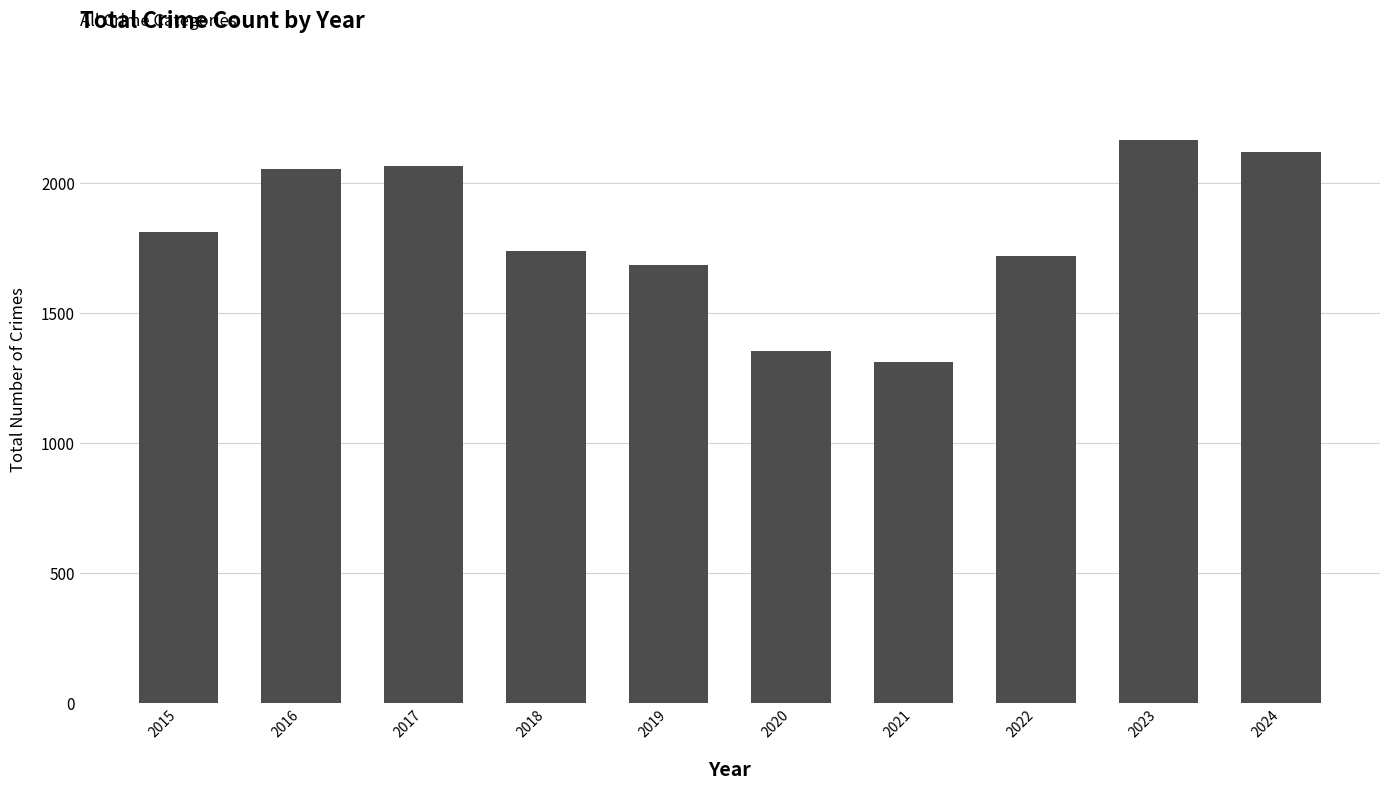

What is the greatest value displayed?

2165